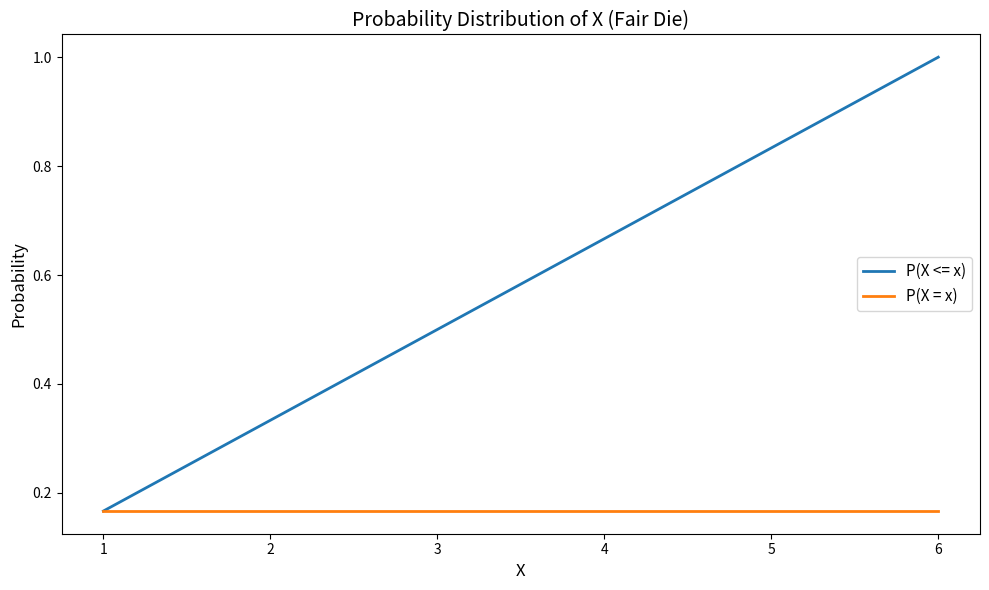

What is the spread (max minus min) of values at 4?

0.5